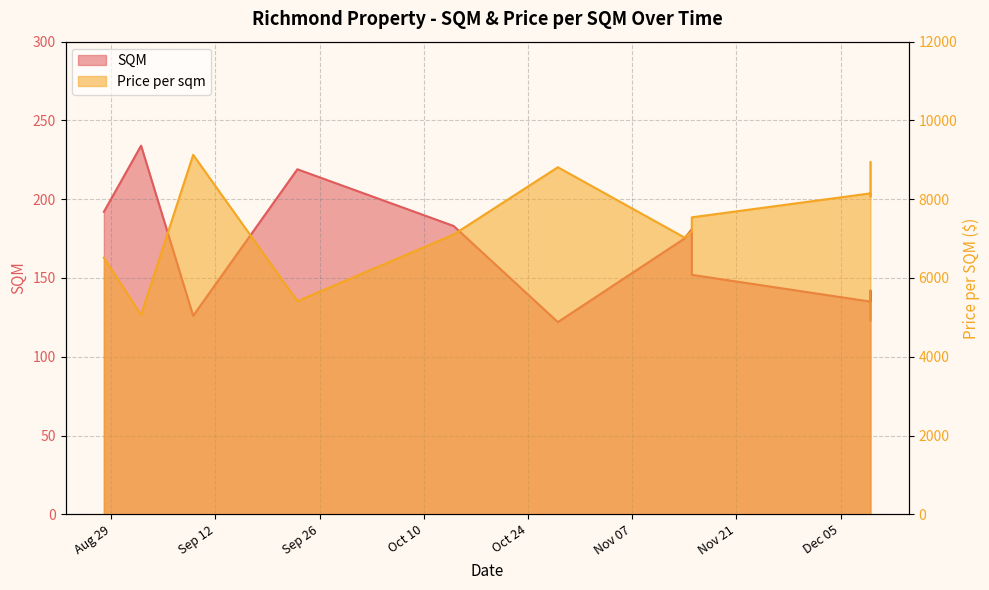

What is the difference between the maximum and minimum values in the SQM series?

112.0